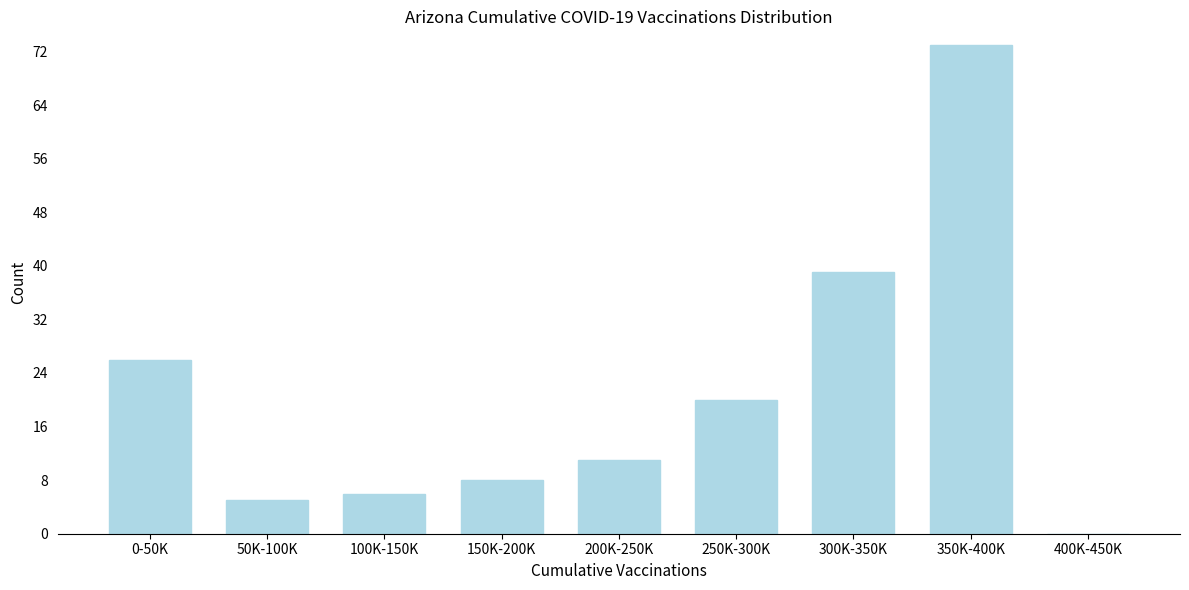

Reading left to right, transcribe all the data shown in this chart.

0-50K=26	50K-100K=5	100K-150K=6	150K-200K=8	200K-250K=11	250K-300K=20	300K-350K=39	350K-400K=73	400K-450K=0